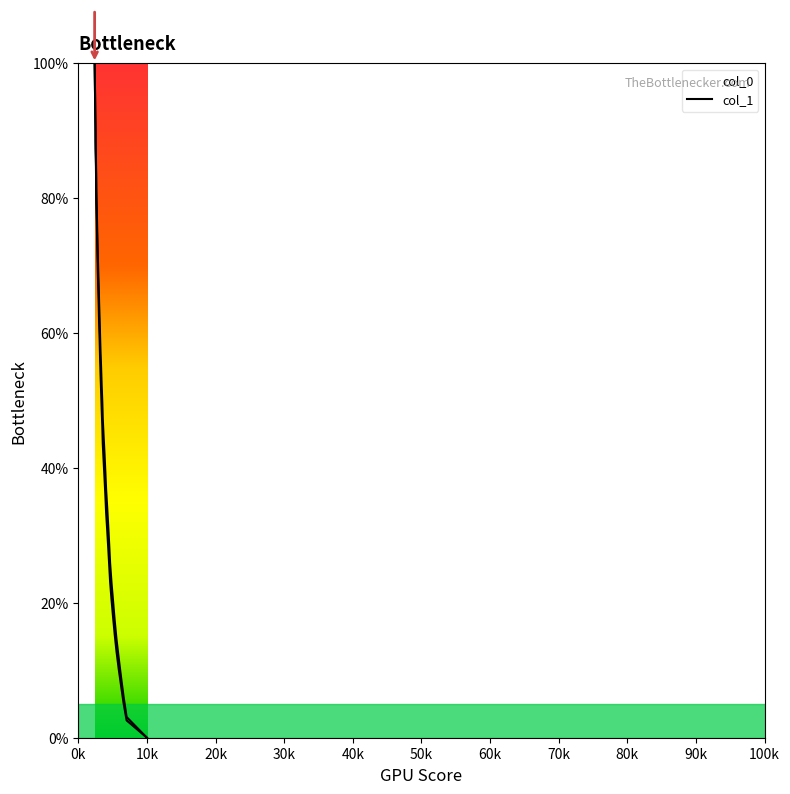

Reading right to left, extract all data points from this chart.

col_0: 0.0	2.6	5.1	7.7	10.3	12.8	15.4	18.0	20.5	23.1	25.6	28.2	30.8	33.3	35.9	38.5	41.0	43.6	46.2	48.7	51.3	53.8	56.4	59.0	61.5	64.1	66.7	69.2	71.8	74.4	76.9	79.5	82.1	84.6	87.2	89.7	92.3	94.9	97.4	100.0
col_1: 0.0	3.1	6.1	8.9	11.9	14.6	17.5	20.3	23.0	25.9	28.7	31.4	34.1	36.8	39.3	42.1	44.7	47.2	49.8	52.2	54.8	57.2	59.7	62.1	64.5	66.9	69.2	71.6	74.0	76.4	78.9	81.3	83.6	86.0	88.3	90.6	93.0	95.3	97.7	100.0